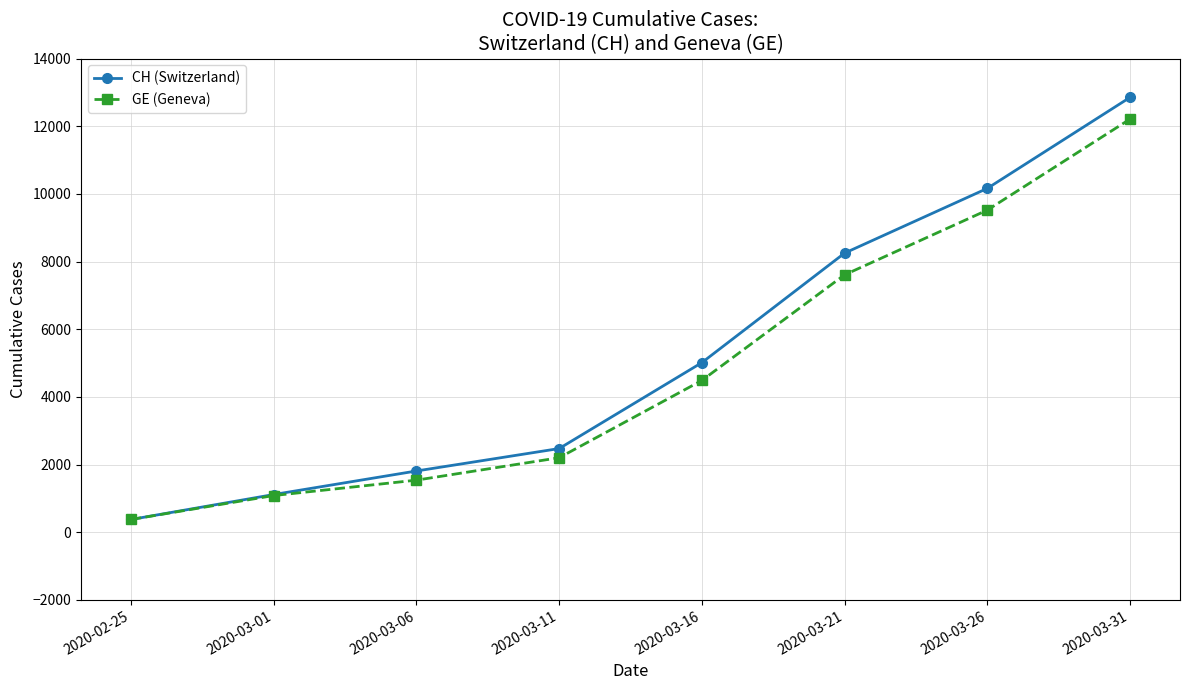

Is this an area chart (filled region under the line)?

No